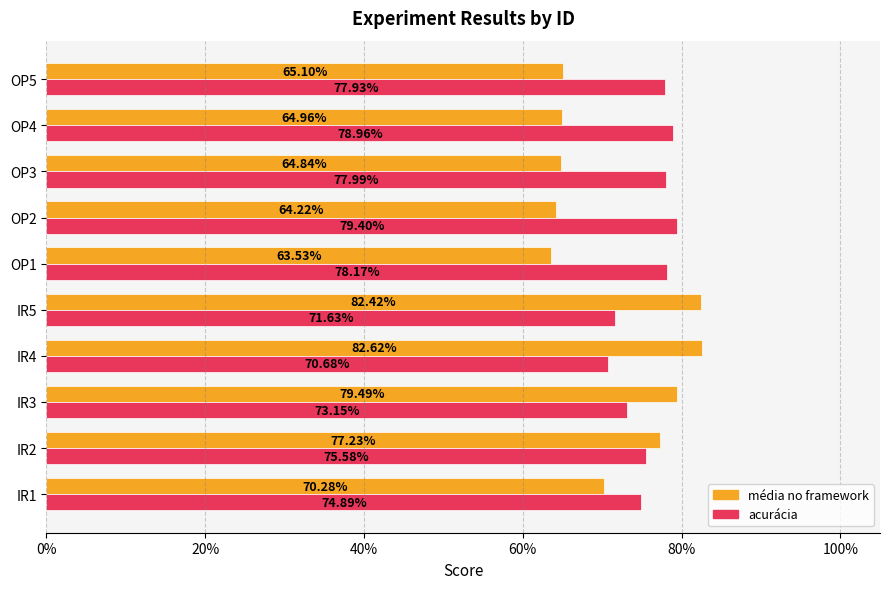

What are all the series names shown in the legend?

média no framework, acurácia